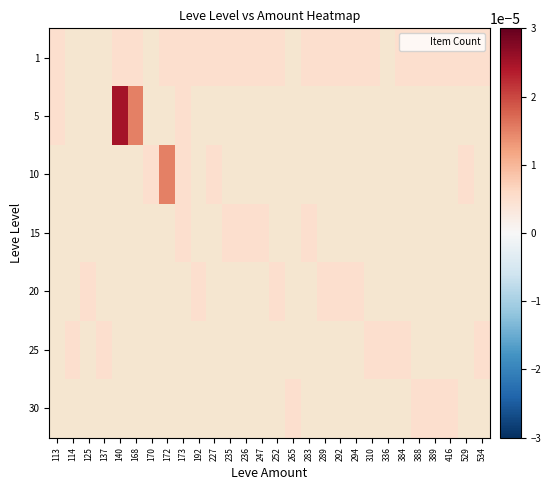

Between 292 and 294, which is larger?

292